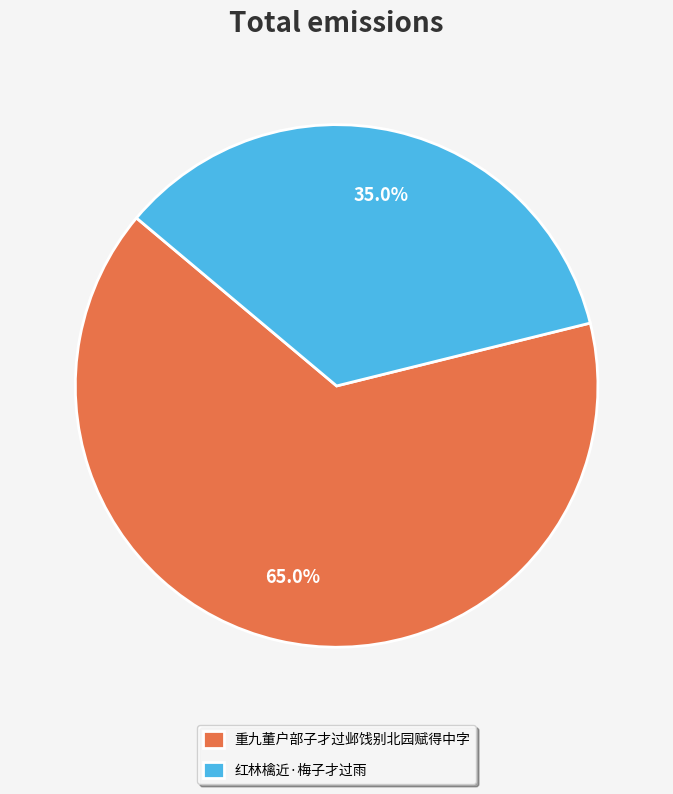

How many segments does this pie chart have?

2